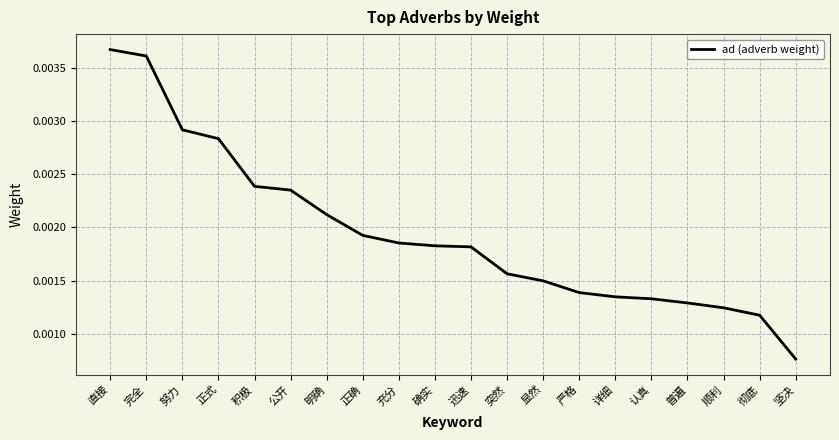

Where is the data nearest to the value 0?

坚决